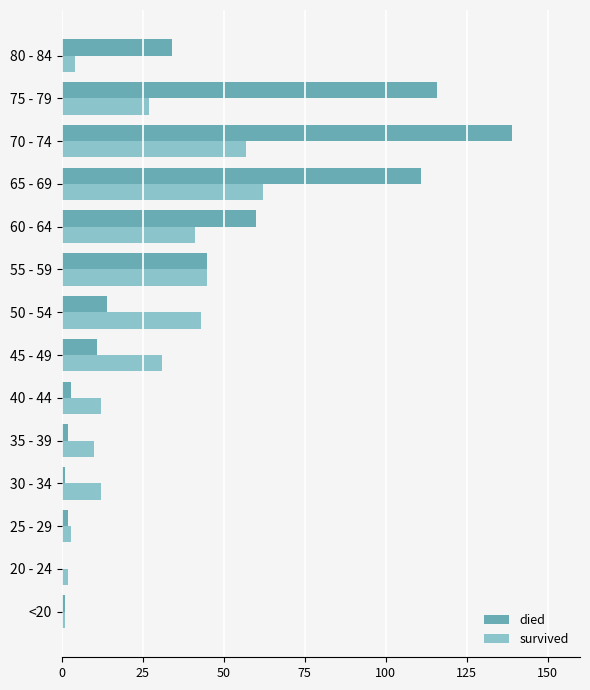

The survived series shows 4 at 80 - 84. True or false?

True